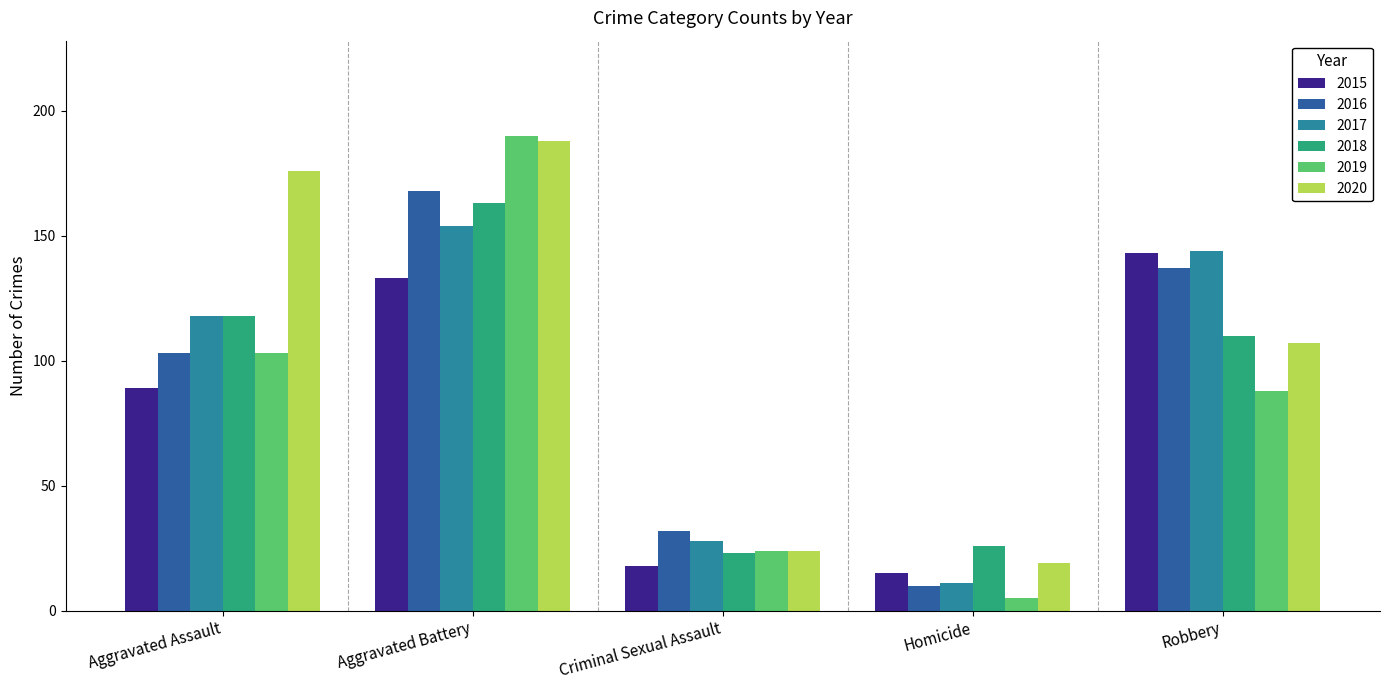

Rank the categories by 2018 value from lowest to highest.

Criminal Sexual Assault, Homicide, Robbery, Aggravated Assault, Aggravated Battery